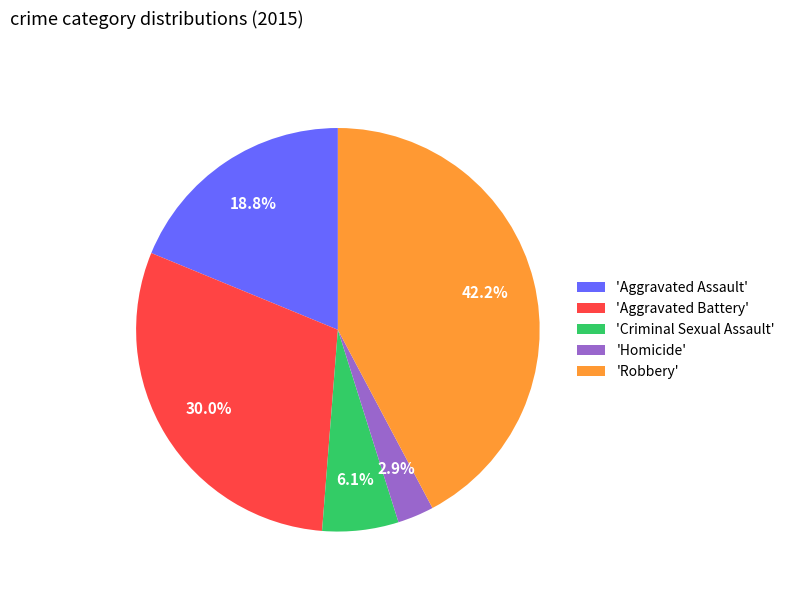

Between 'Aggravated Battery' and 'Homicide', which is larger?

'Aggravated Battery'